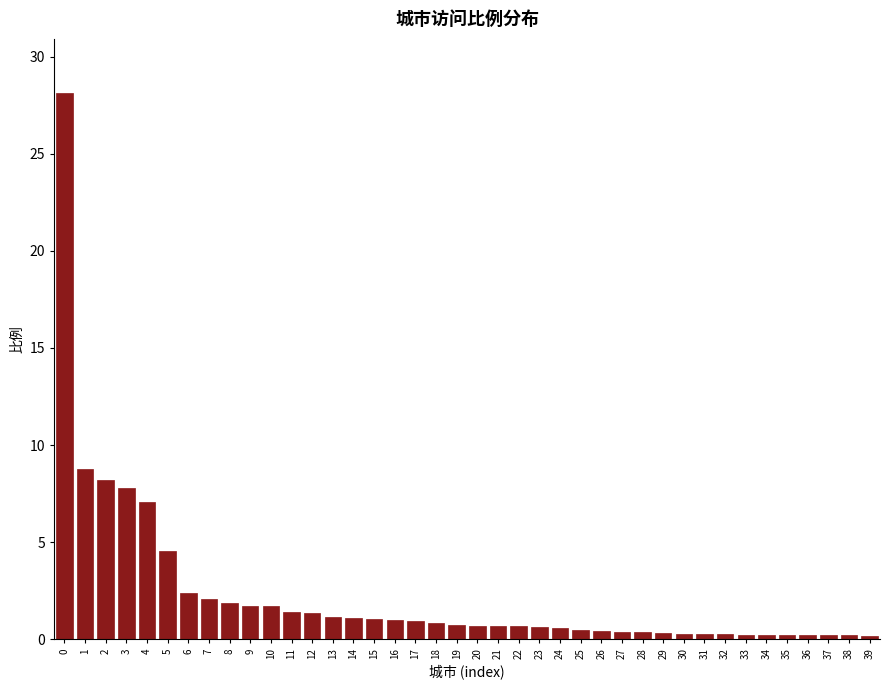

Is it true that the value at 10 is 3.0?

False